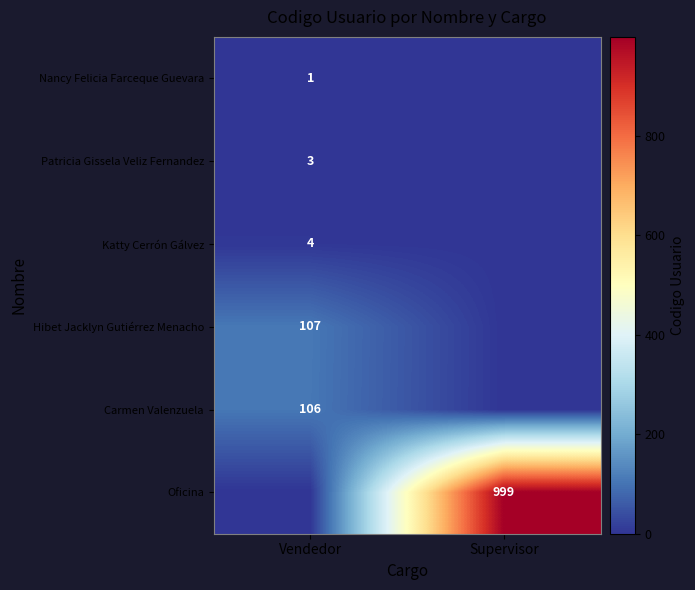

Which series has the largest total across all categories?

Oficina